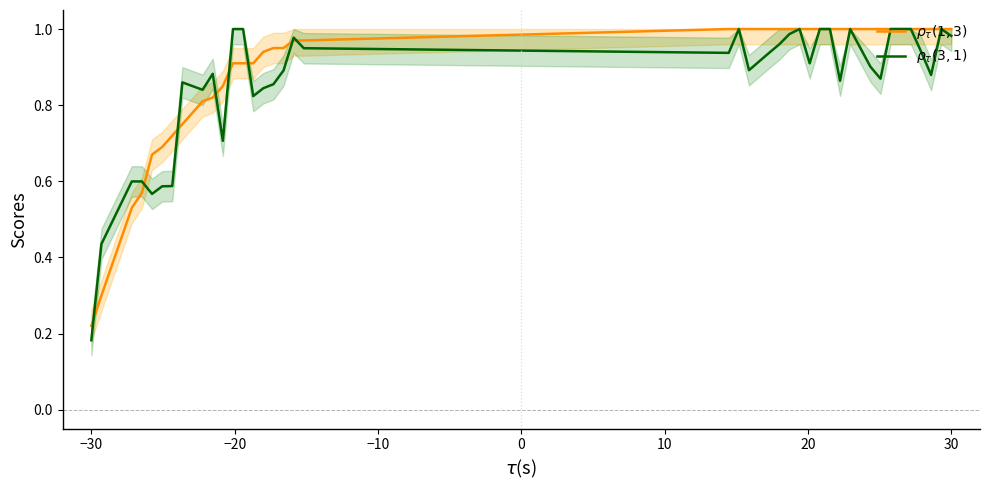

What is the minimum value for $\rho_\tau(1,3)$?

0.2